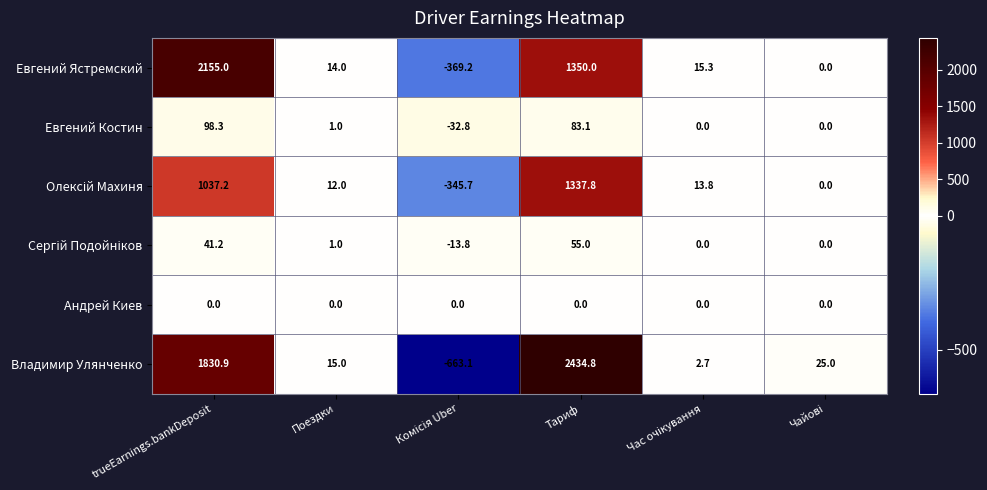

Which label corresponds to the largest value in the chart?

Тариф